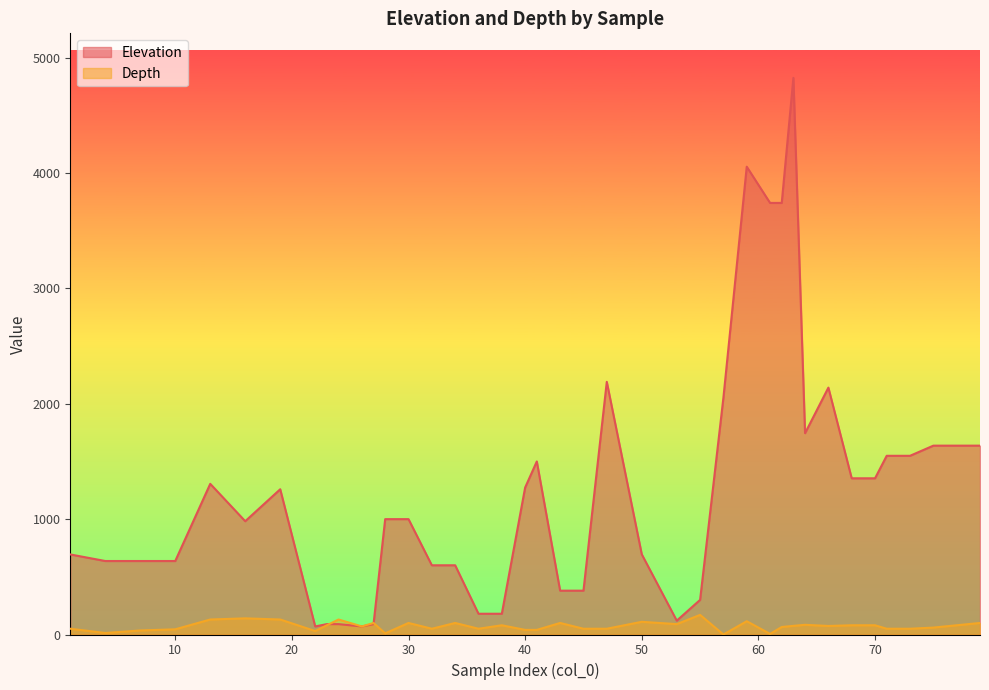

Between which two adjacent categories do Depth and Elevation first intersect?

23 and 24